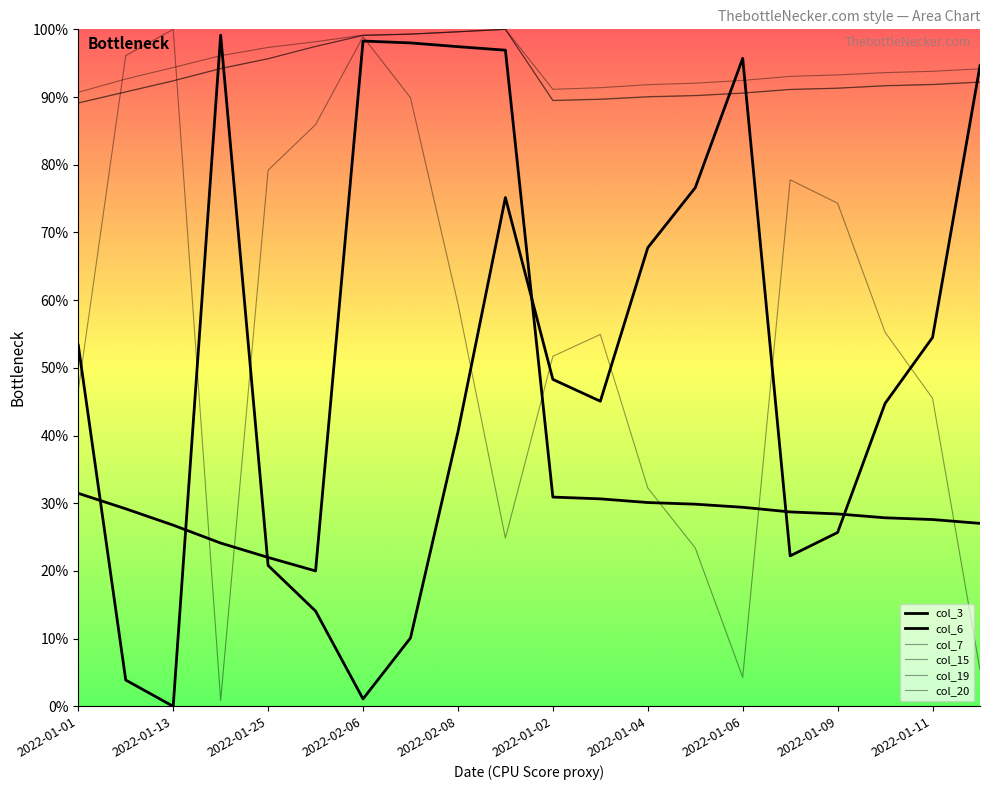

True or false: col_6 and col_20 cross at least once.

False